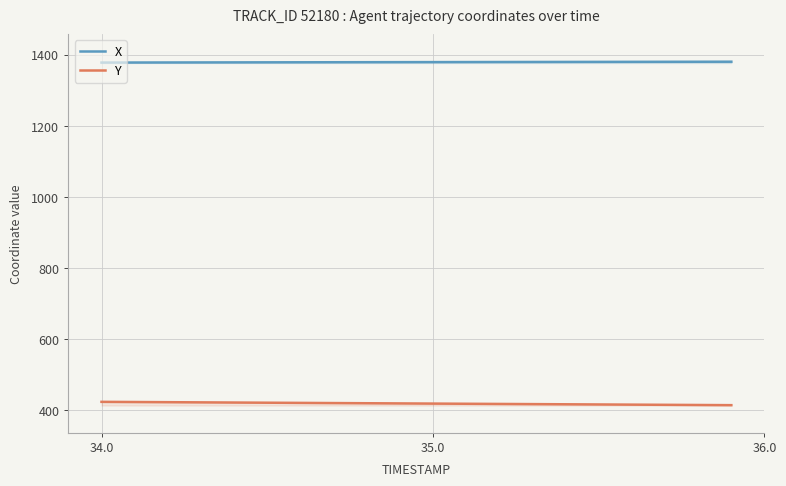

What is the lowest value of the Y series?

414.9